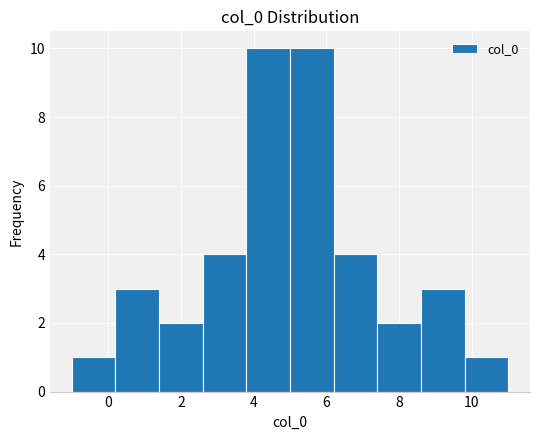

What is the height of the bar covering -1.0 to 0.2 on the x-axis? Neither the bar edges nor the heights are printed on the chart, so give them approximately, as read against the axes.

1